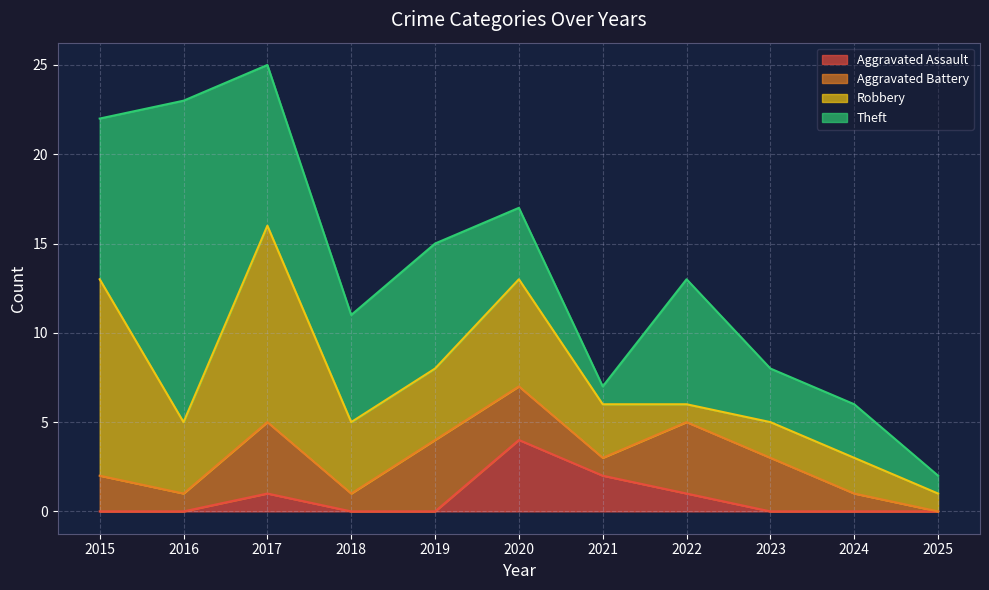

Reading left to right, list all the values displayed in this chart.

Aggravated Assault: 2015=0	2016=0	2017=1	2018=0	2019=0	2020=4	2021=2	2022=1	2023=0	2024=0	2025=0
Aggravated Battery: 2015=2	2016=1	2017=4	2018=1	2019=4	2020=3	2021=1	2022=4	2023=3	2024=1	2025=0
Robbery: 2015=11	2016=4	2017=11	2018=4	2019=4	2020=6	2021=3	2022=1	2023=2	2024=2	2025=1
Theft: 2015=9	2016=18	2017=9	2018=6	2019=7	2020=4	2021=1	2022=7	2023=3	2024=3	2025=1
Total: 2015=23	2016=23	2017=25	2018=11	2019=15	2020=17	2021=7	2022=13	2023=8	2024=6	2025=2